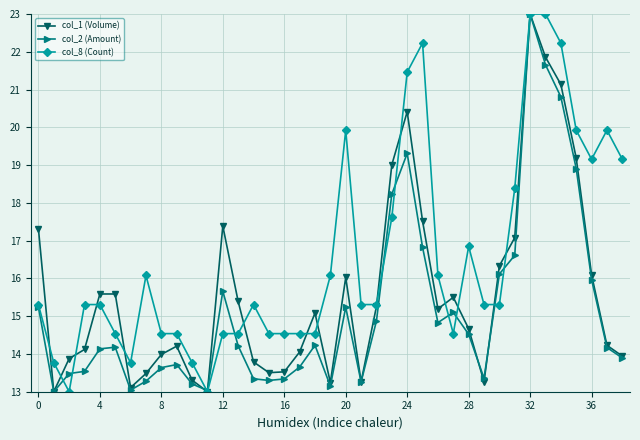

What is the value of the col_1 (Volume) point at the 15th from the left?

13.8